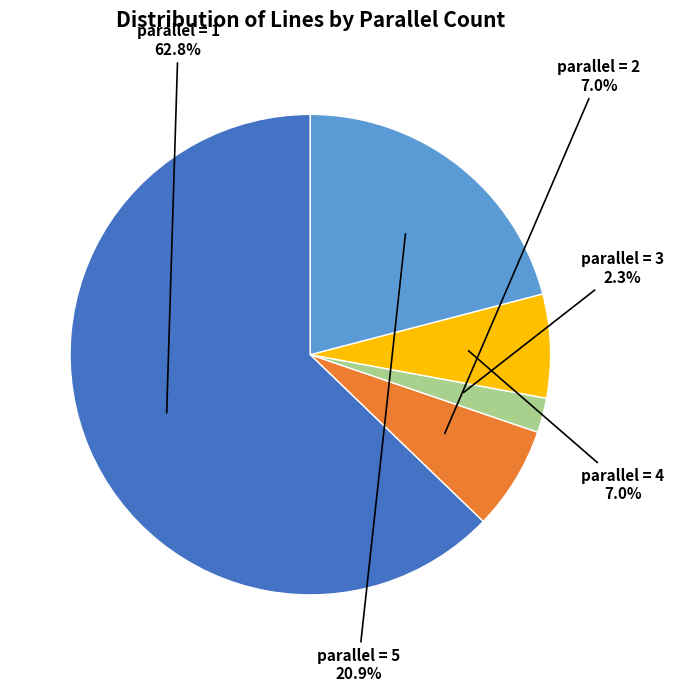

To the nearest percent, what is the average slice percentage?

20%